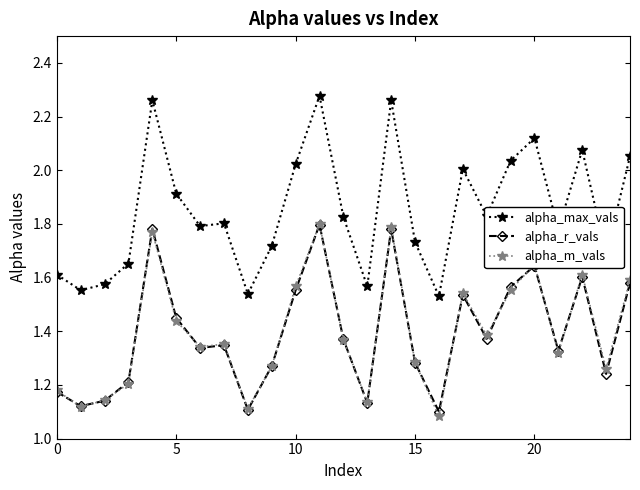

True or false: alpha_r_vals has more than 0 points higher than both neighbors.

True